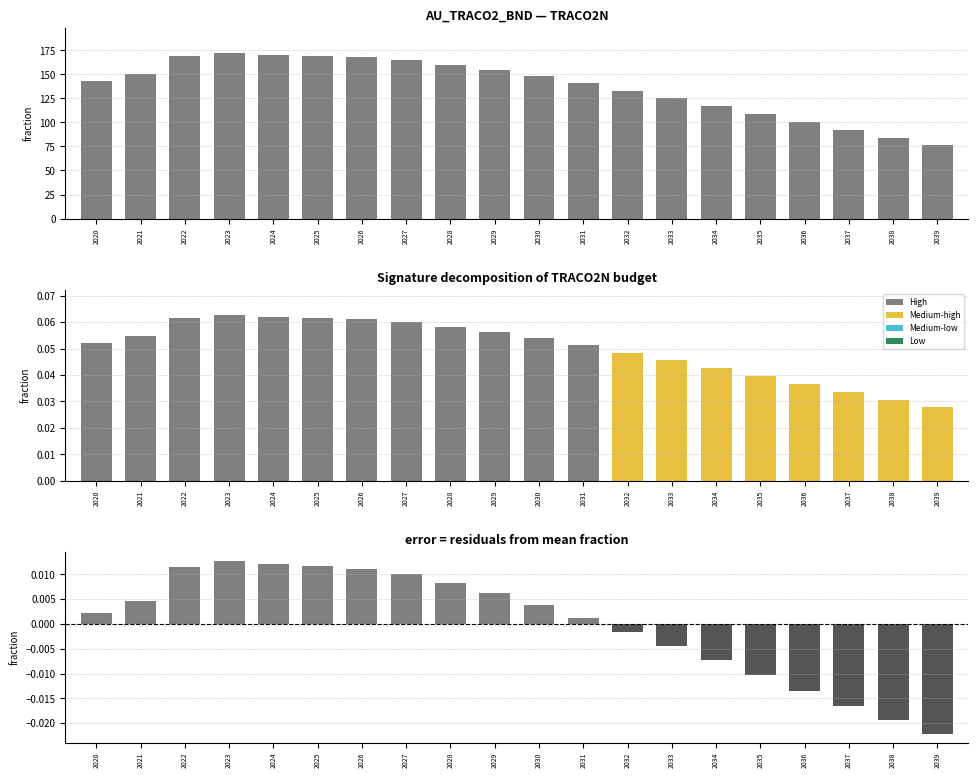

Rank the series at 2024 from lowest to highest value.

residuals, TRACO2N (normalized), TRACO2N